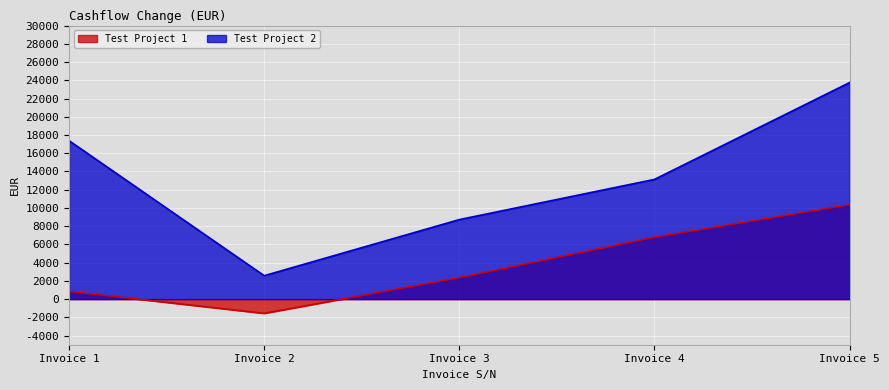

At which label does Test Project 2 reach its minimum?

Invoice 2